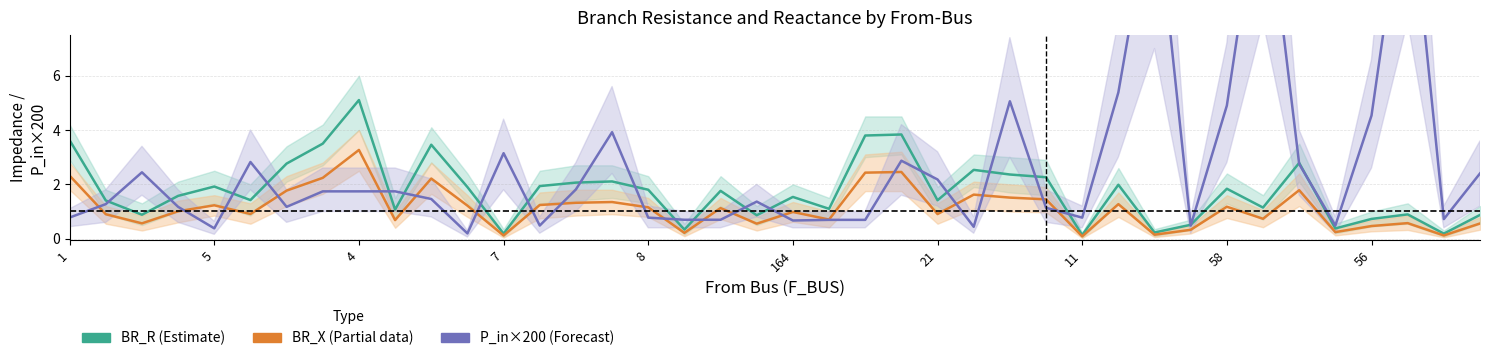

Does the chart display data point markers on the line(s)?

No